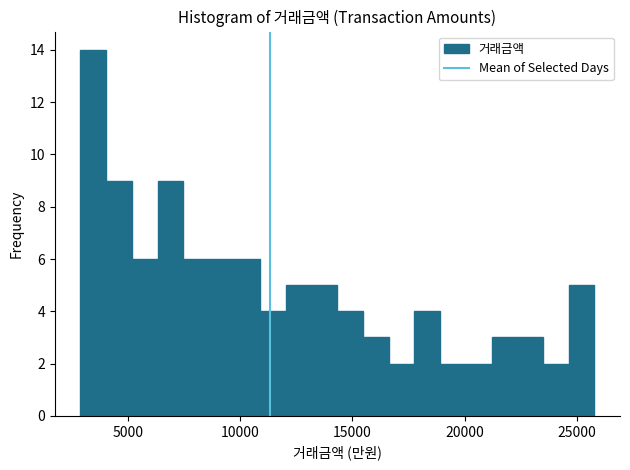

Around what value on the x-axis is the tallest bar? Give the approximate position of its centre, as read against the axis.

3500